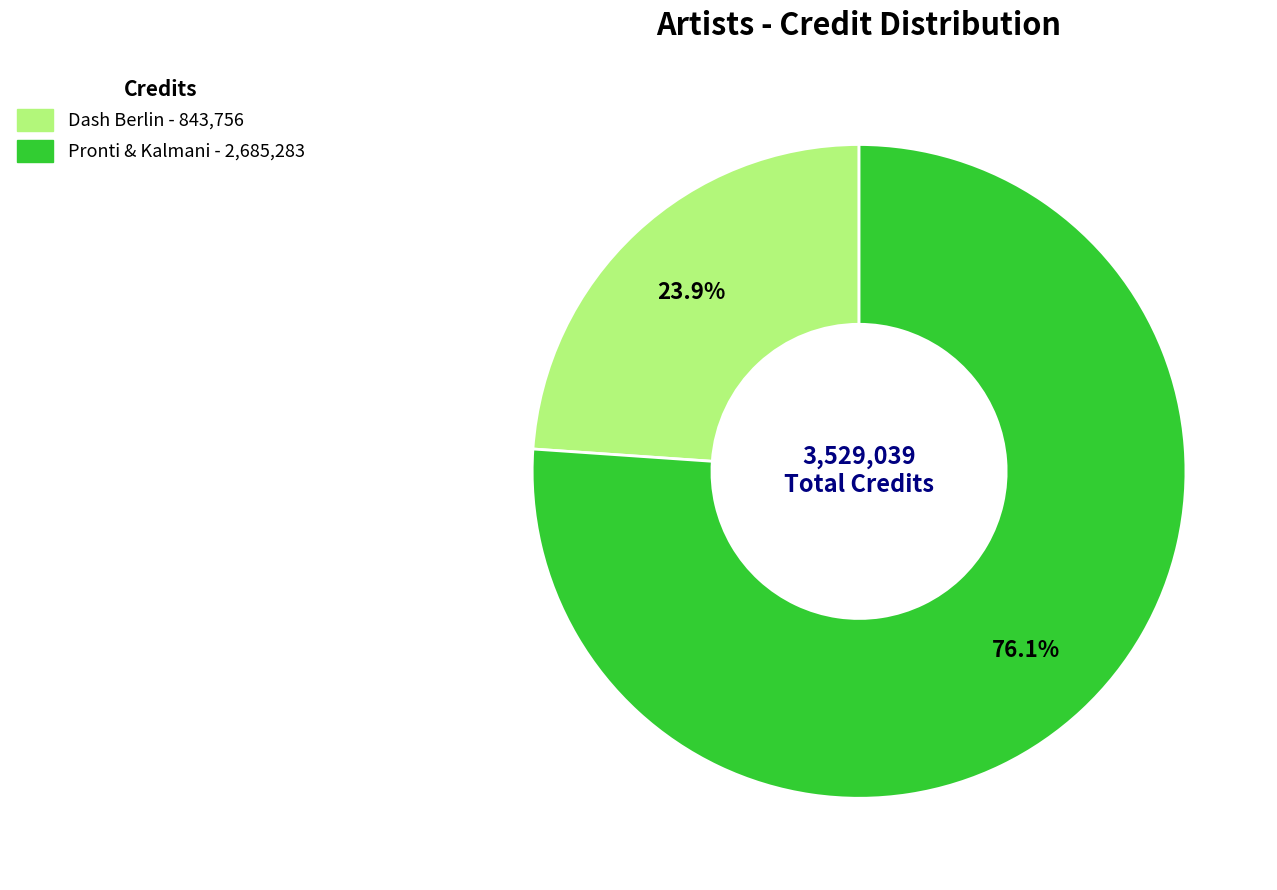

Does any single category account for the majority?

Yes